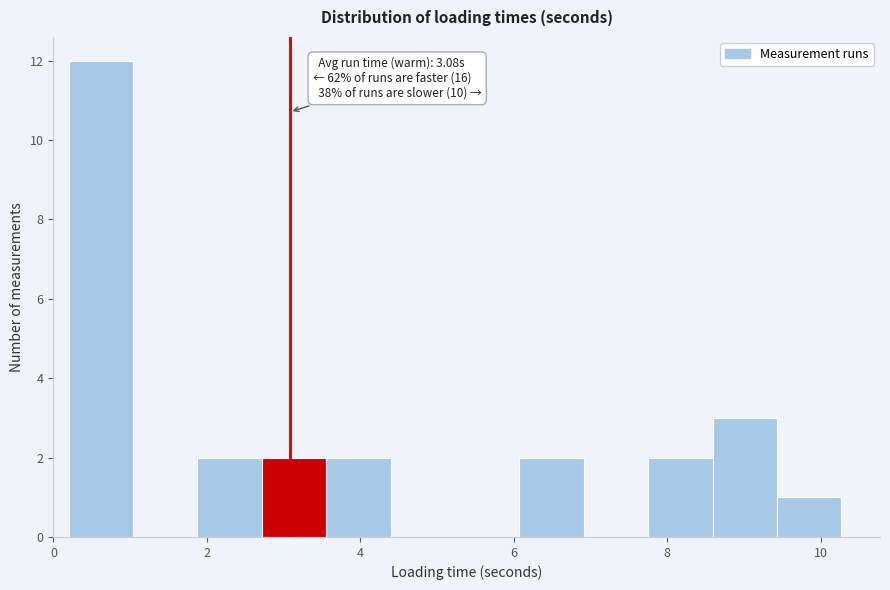

Over which range of the x-axis is the bar tallest?

0.2 to 1.0